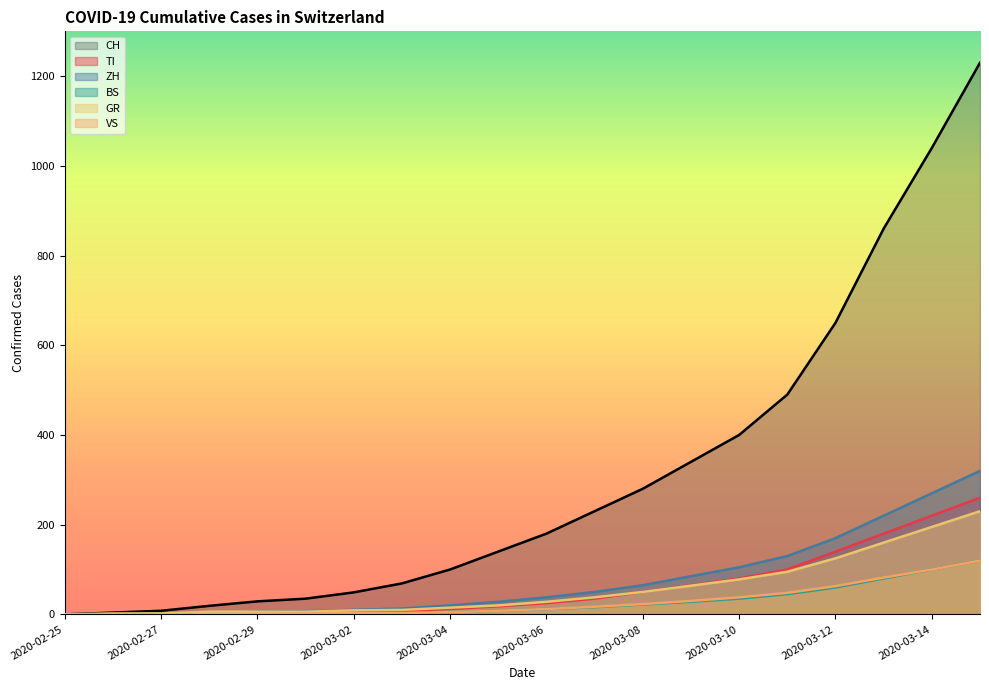

What is the difference between the TI values at 2020-03-11 and 2020-02-28?

99